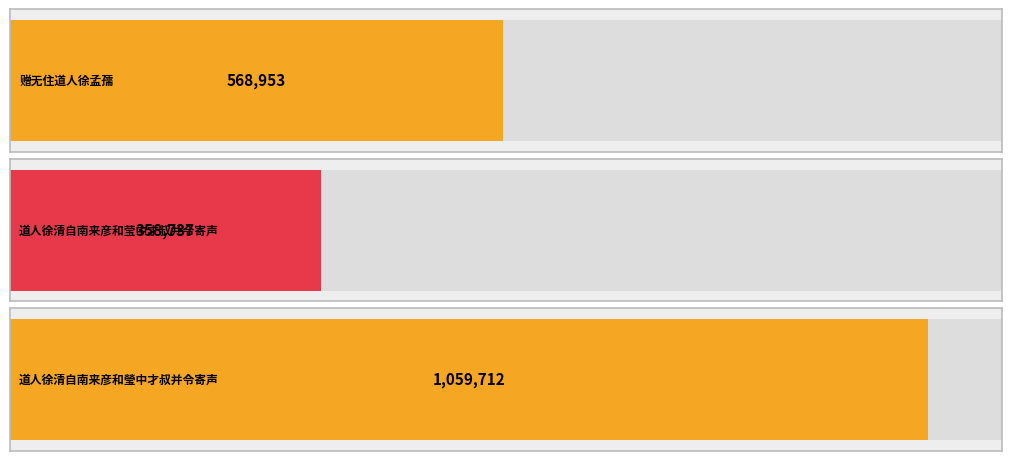

Count the values in the range 358737 to 1059712.

3